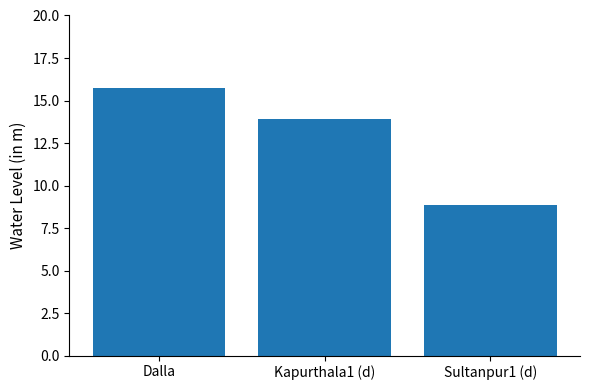

True or false: the data shows 8.1 at Dalla.

False